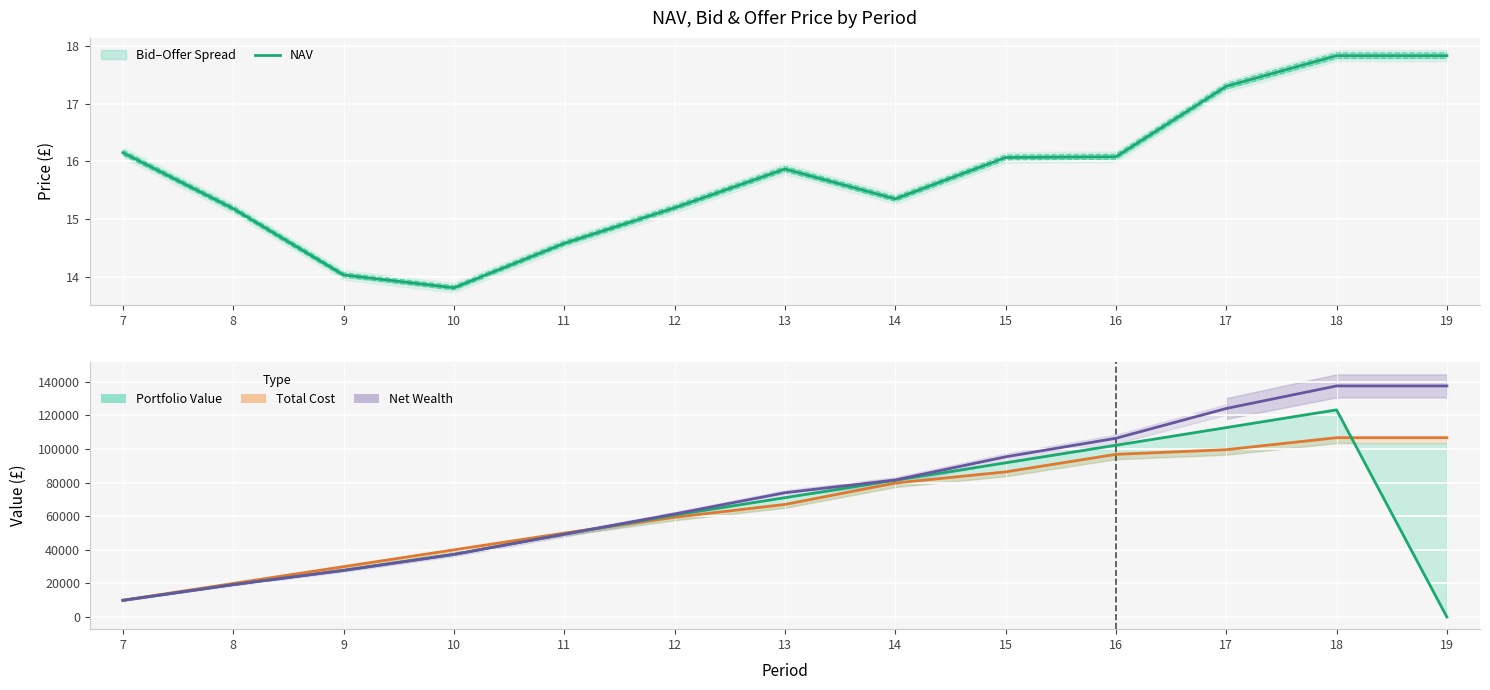

What is the difference between the maximum and minimum values in the Total Cost series?

96787.4